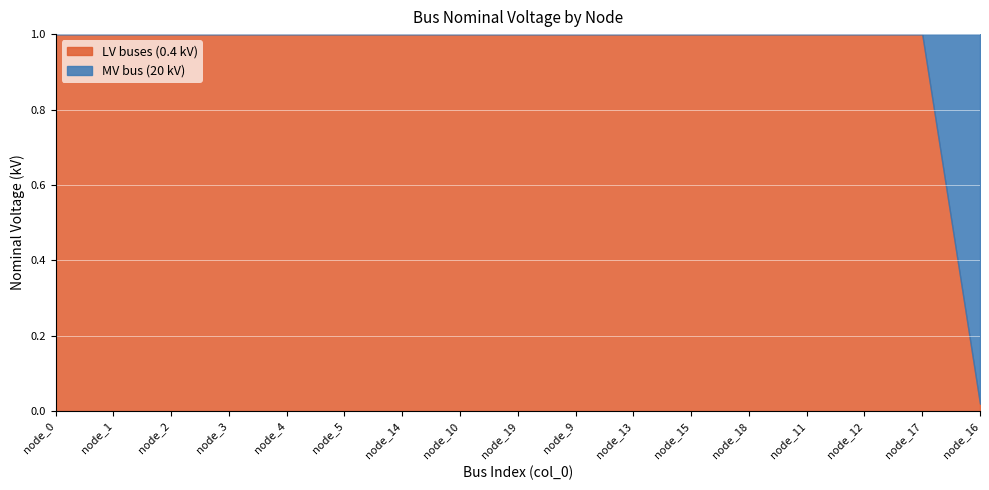

Reading left to right, extract all data points from this chart.

LV buses (0.4 kV): 0.4	0.4	0.4	0.4	0.4	0.4	0.4	0.4	0.4	0.4	0.4	0.4	0.4	0.4	0.4	0.4	0.4
MV bus (20 kV): 0.0	0.0	0.0	0.0	0.0	0.0	0.0	0.0	0.0	0.0	0.0	0.0	0.0	0.0	0.0	0.0	20.0